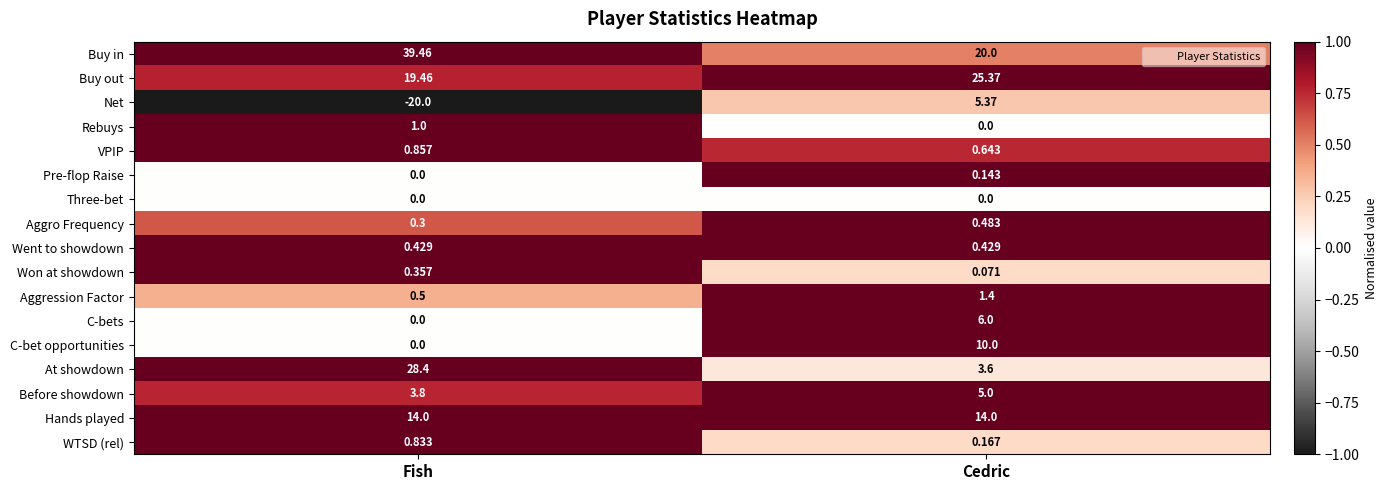

Where is C-bets nearest to the value 3?

Fish